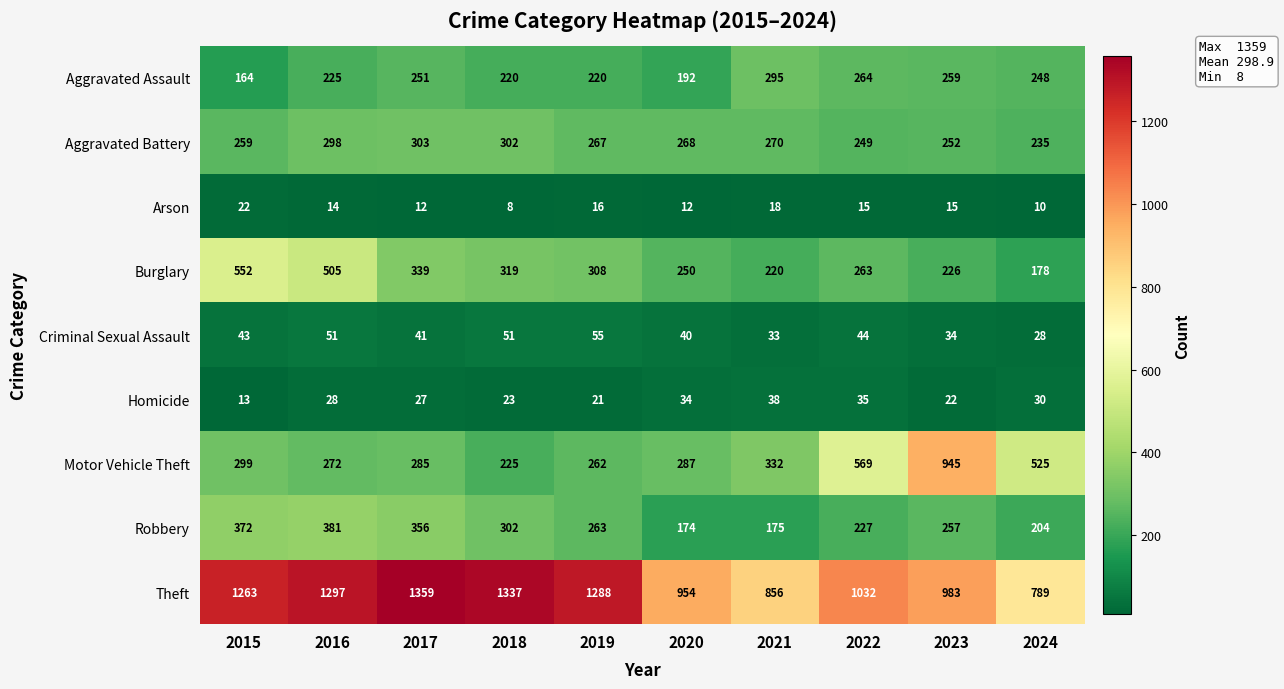

How many distinct data groups are displayed?

9